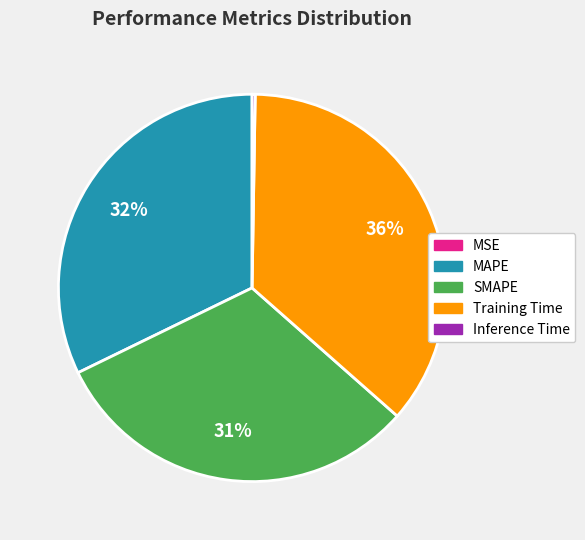

To the nearest percent, what is the average slice percentage?

20%